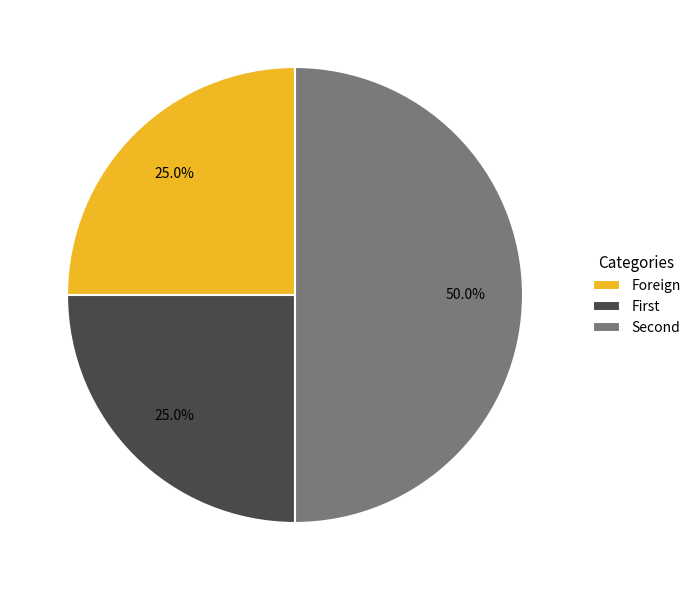

To the nearest percent, what is the average slice percentage?

33%